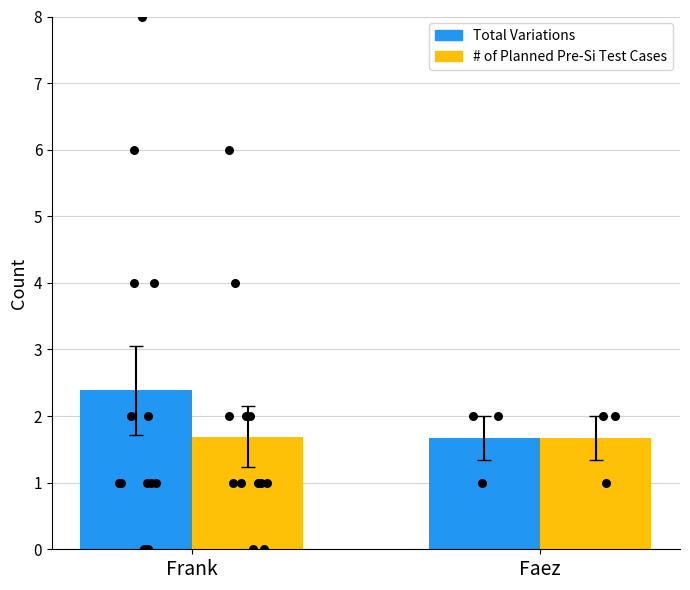

Which series reaches the minimum Y coordinate?

Total Variations